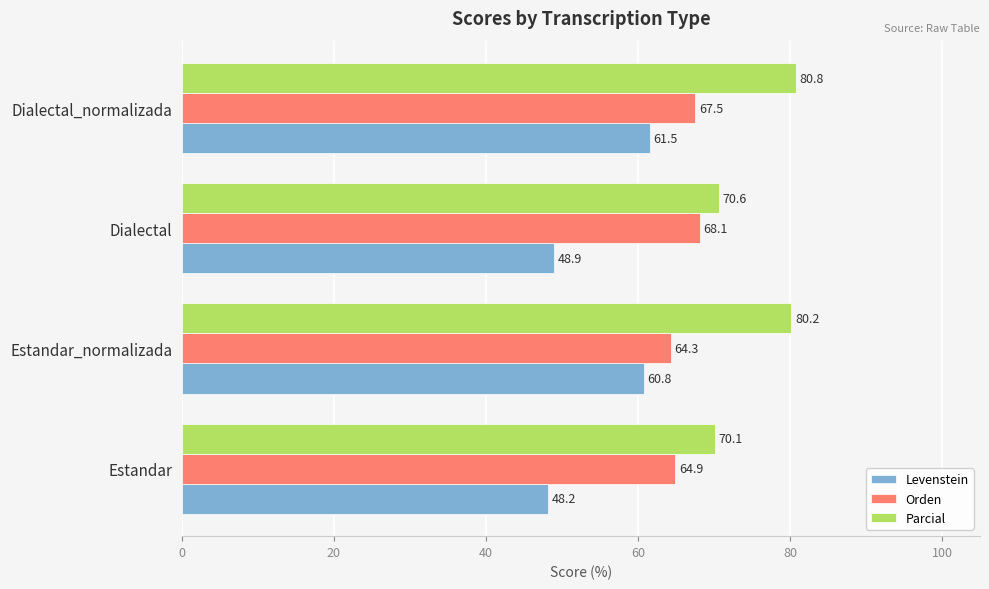

What is the difference between the maximum and minimum values in the Levenstein series?

13.3